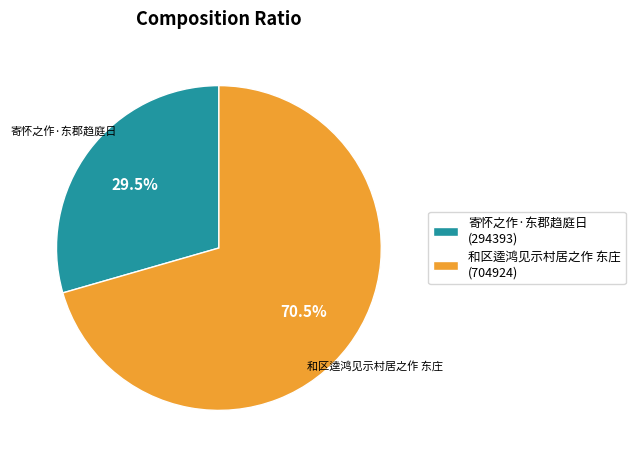

Count the number of slices in the pie.

2